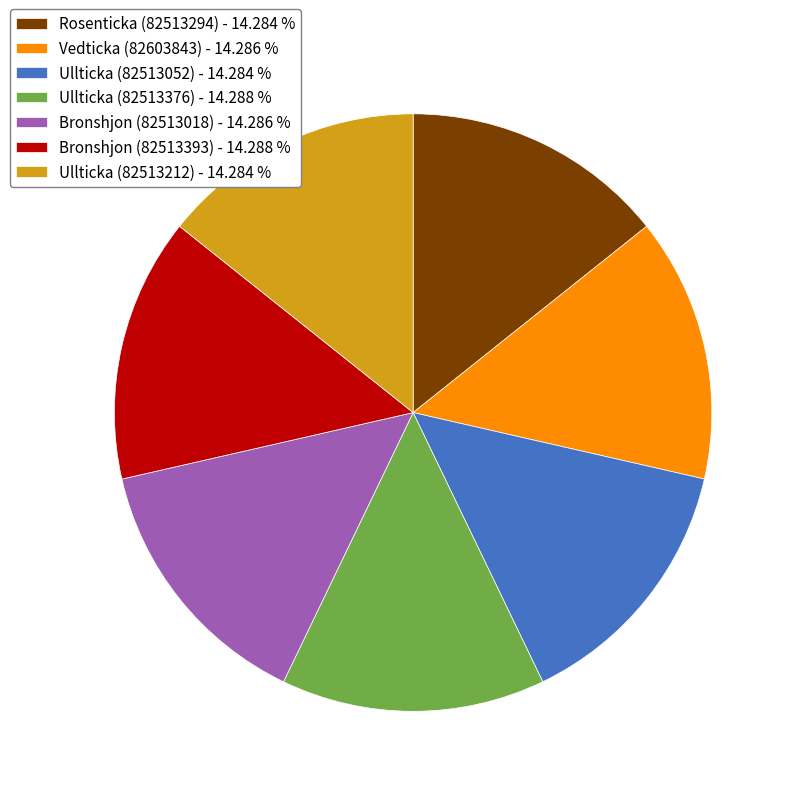

Count the number of slices in the pie.

7